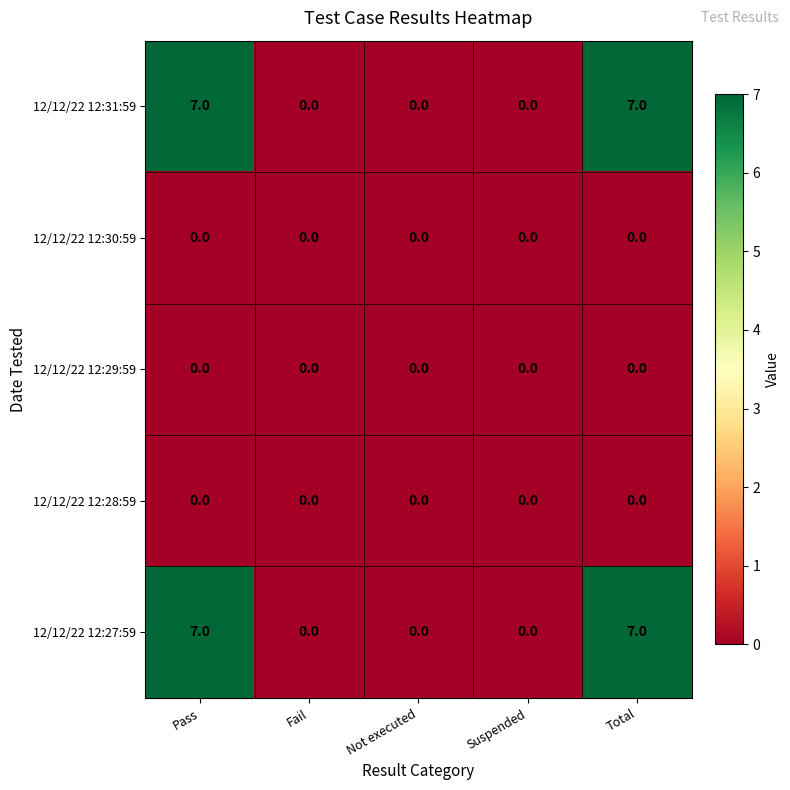

Is it true that 12/12/22 12:27:59 equals -3 at Fail?

False